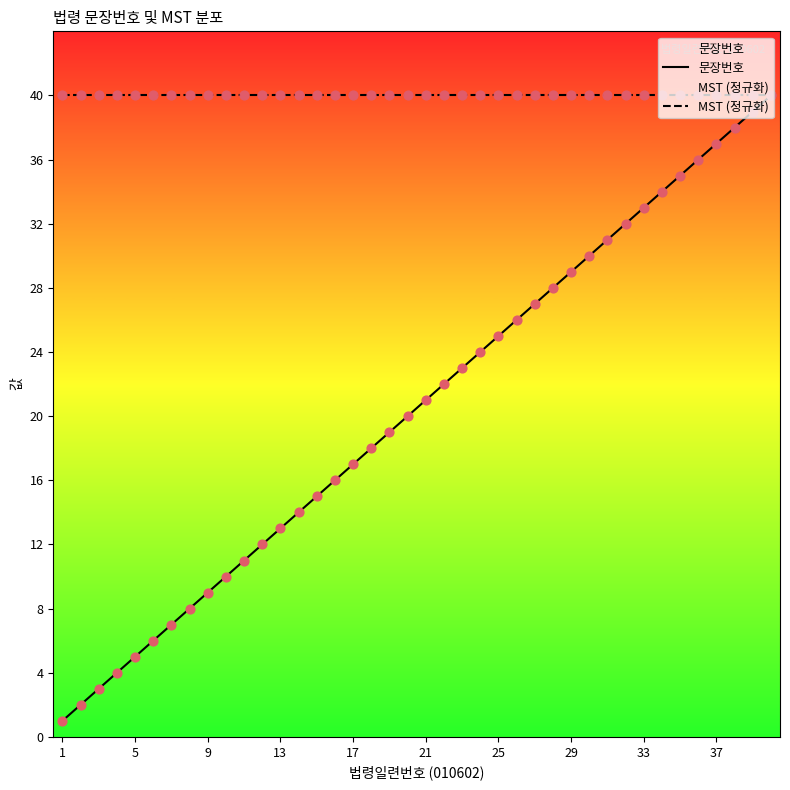

Which series has the largest total across all categories?

MST (정규화)